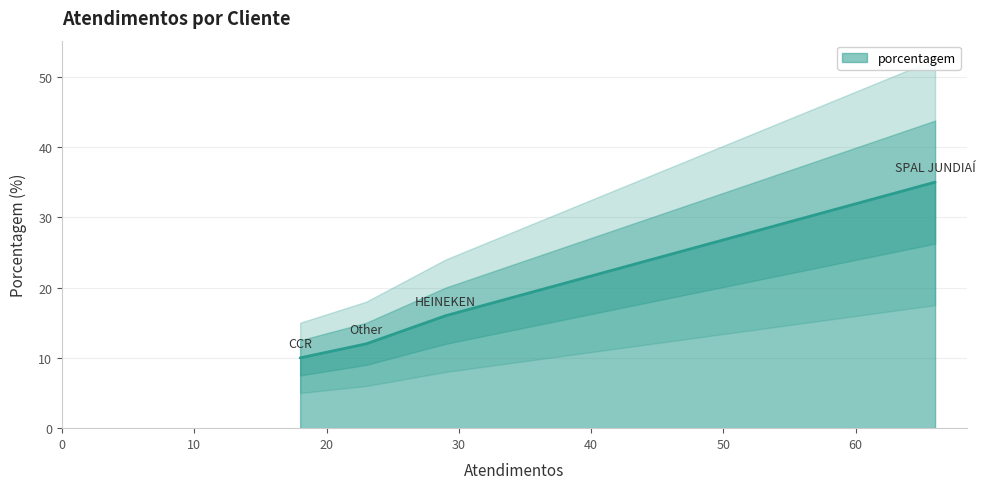

What is the approximate value at Other, to the nearest 10?

10